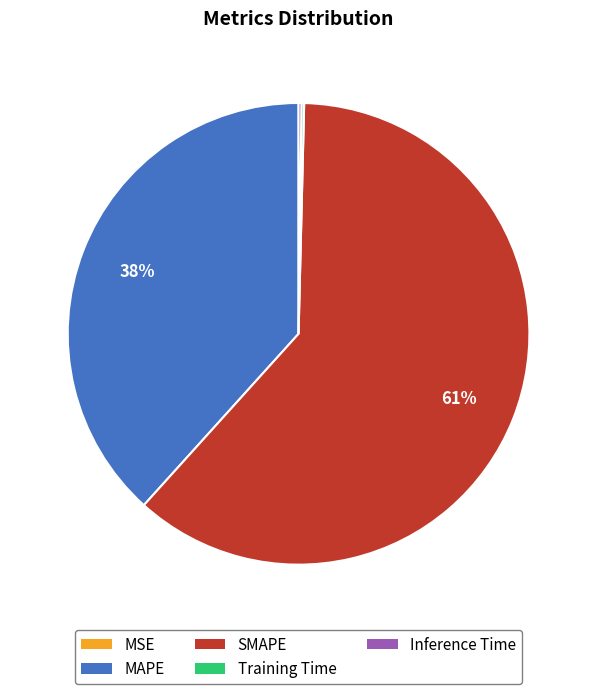

Is it true that SMAPE is 61% of the pie?

True